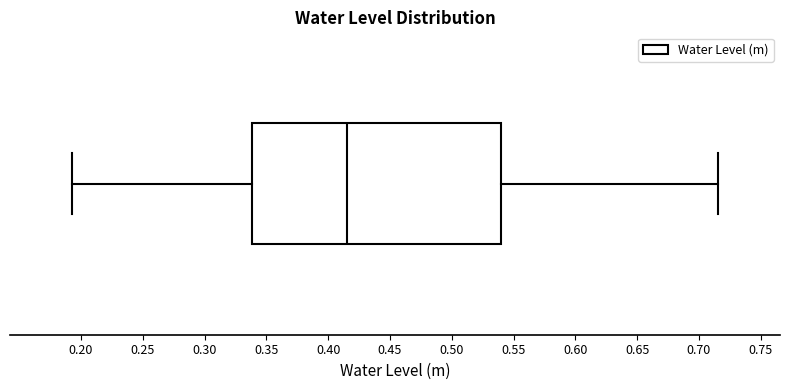

Read this box plot against the x-axis: the position of the median line, the range covered by the box, and the ends of both whiskers. The values are not printed on the chart, so give them approximately, as read against the axis.

median 0.415, box 0.340 to 0.540, whiskers 0.195 to 0.715